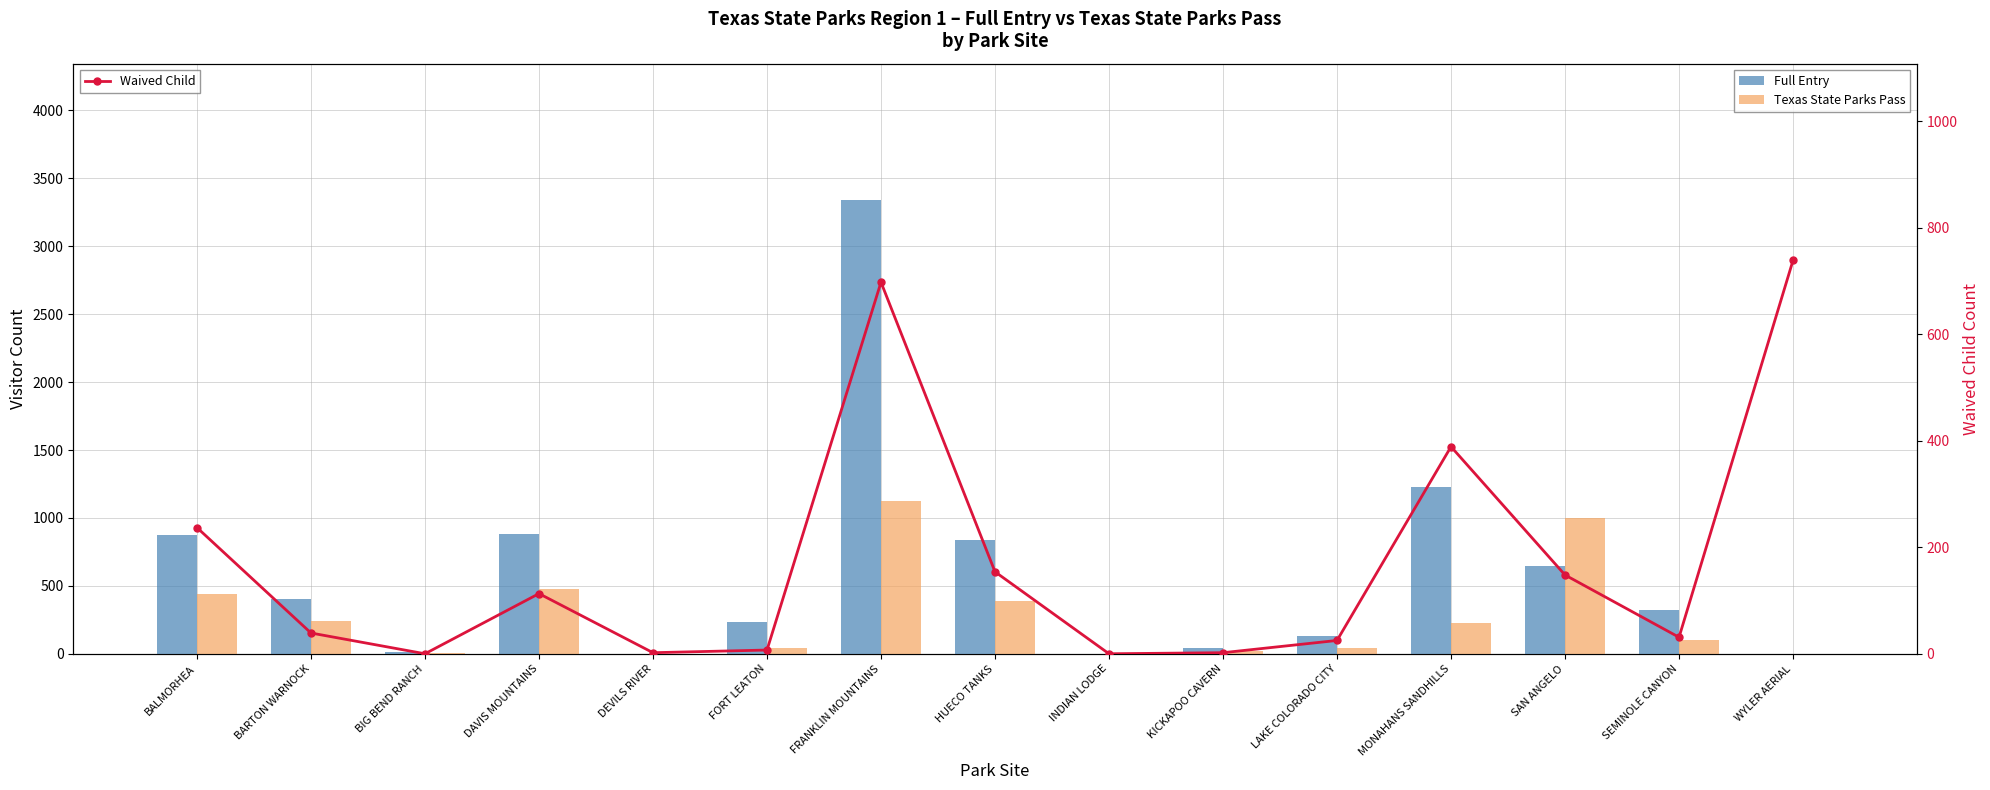

Are the bars horizontal?

No